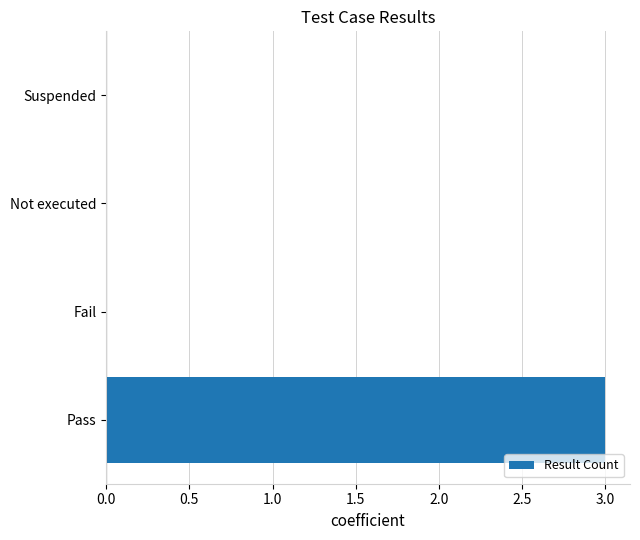

Between Pass and Suspended, which is larger?

Pass